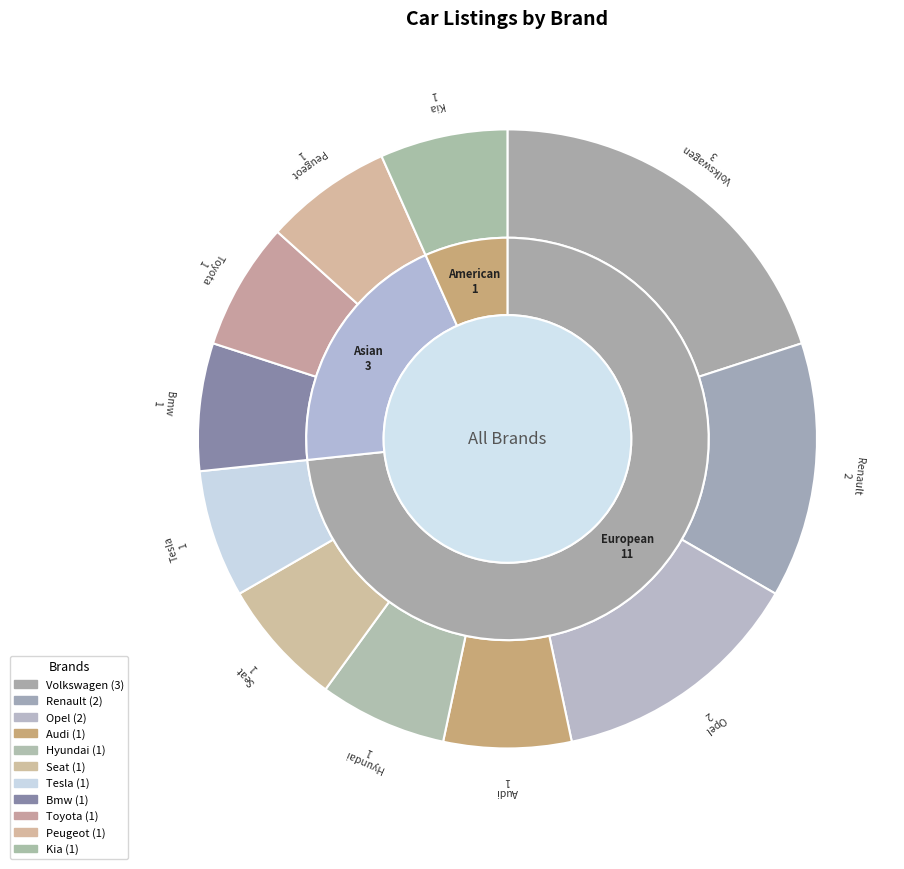

Does any single category account for the majority?

No